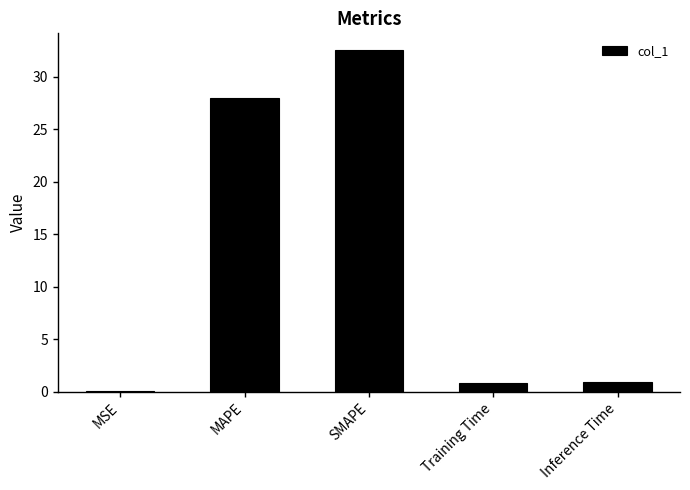

True or false: the data shows 32.5 at SMAPE.

True